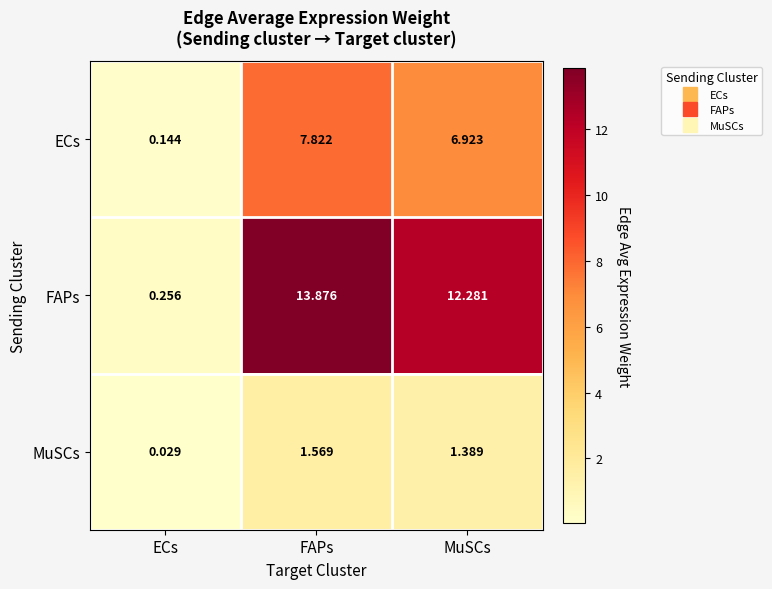

How many categories are shown in the chart?

3